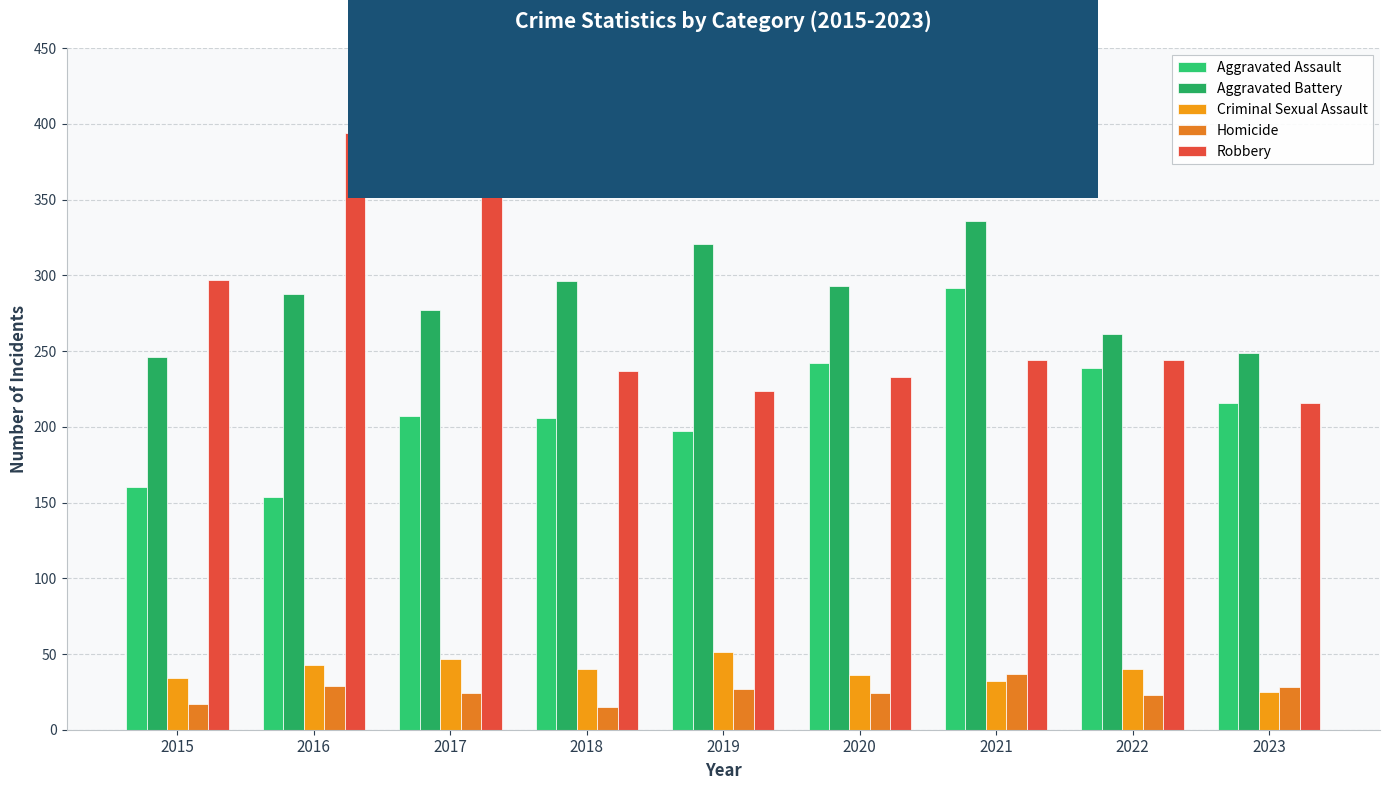

What is the approximate value of Criminal Sexual Assault at 2016?

43